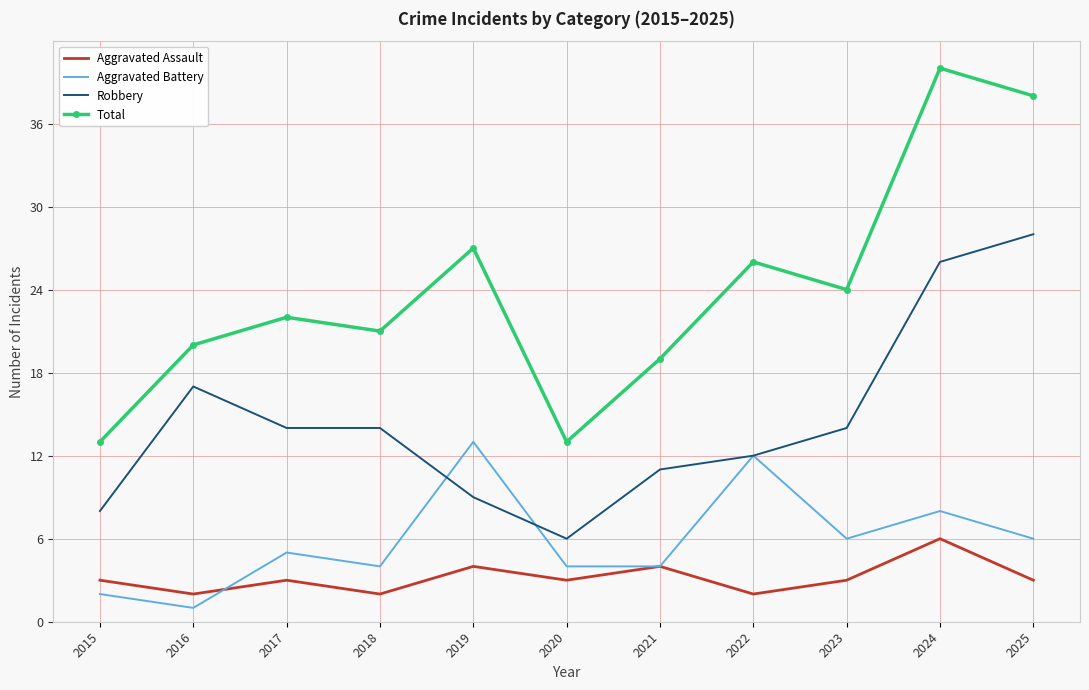

Count the number of data series in this chart.

4